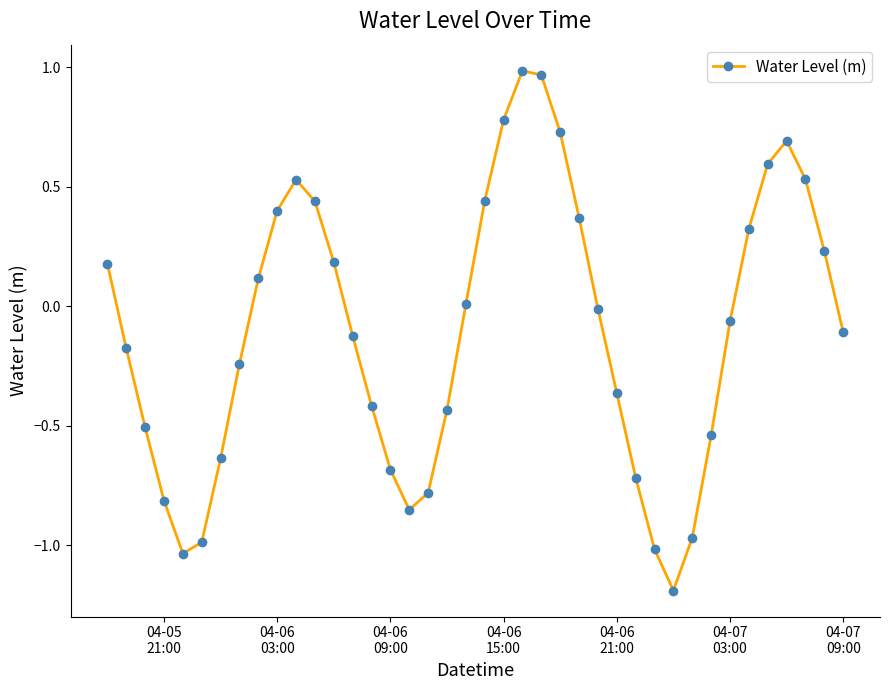

True or false: there are more than 1 points higher than both neighbors.

True